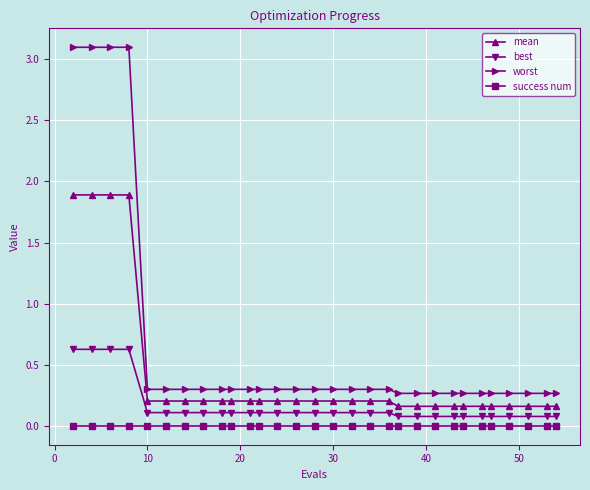

Does the chart have visible grid lines?

Yes